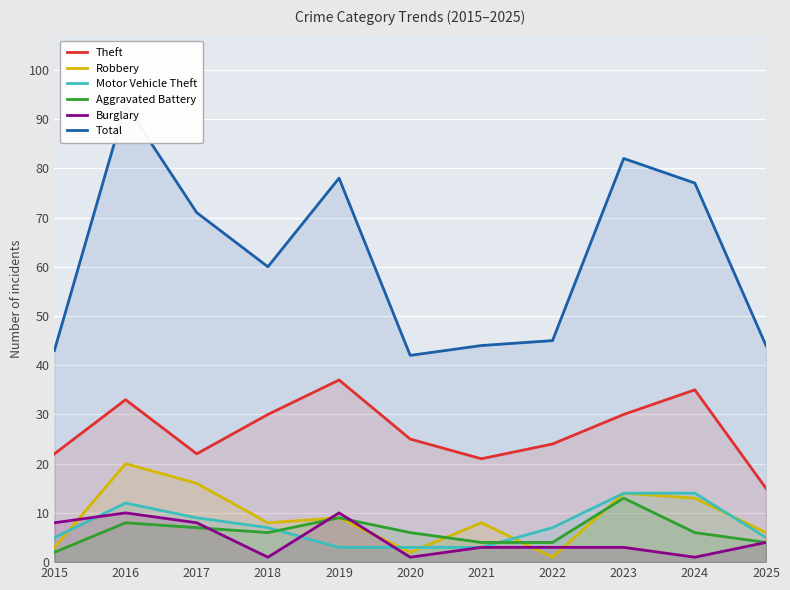

Reading right to left, transcribe all the data shown in this chart.

Theft: 15	35	30	24	21	25	37	30	22	33	22
Robbery: 6	13	14	1	8	2	9	8	16	20	3
Motor Vehicle Theft: 5	14	14	7	3	3	3	7	9	12	5
Aggravated Battery: 4	6	13	4	4	6	9	6	7	8	2
Burglary: 4	1	3	3	3	1	10	1	8	10	8
Total: 44	77	82	45	44	42	78	60	71	93	43